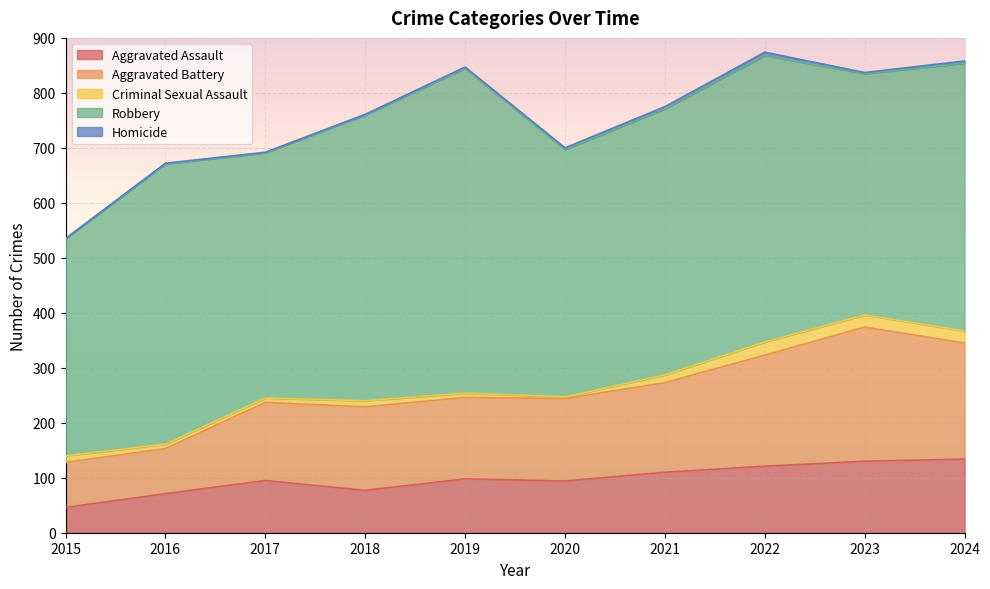

Which series has the largest range (max minus min)?

Robbery